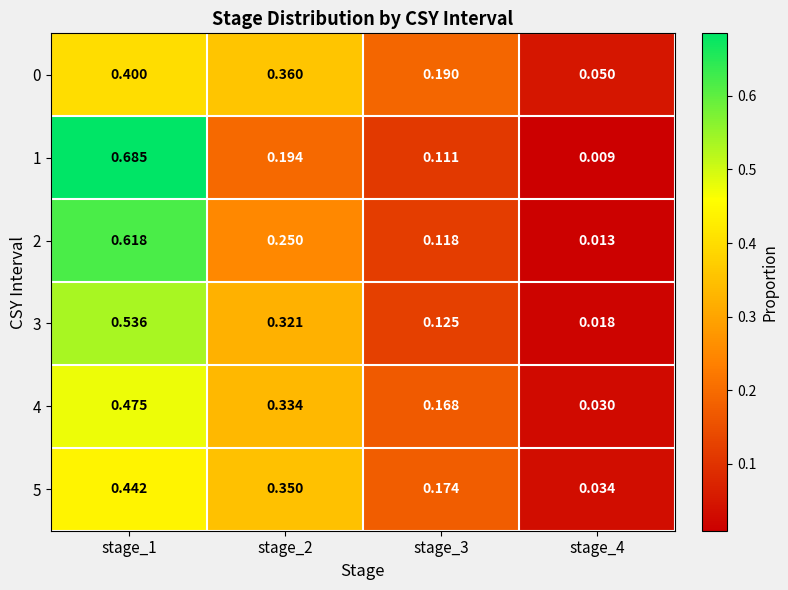

Is the value of 2 at stage_4 greater than the value of 4 at stage_1?

No